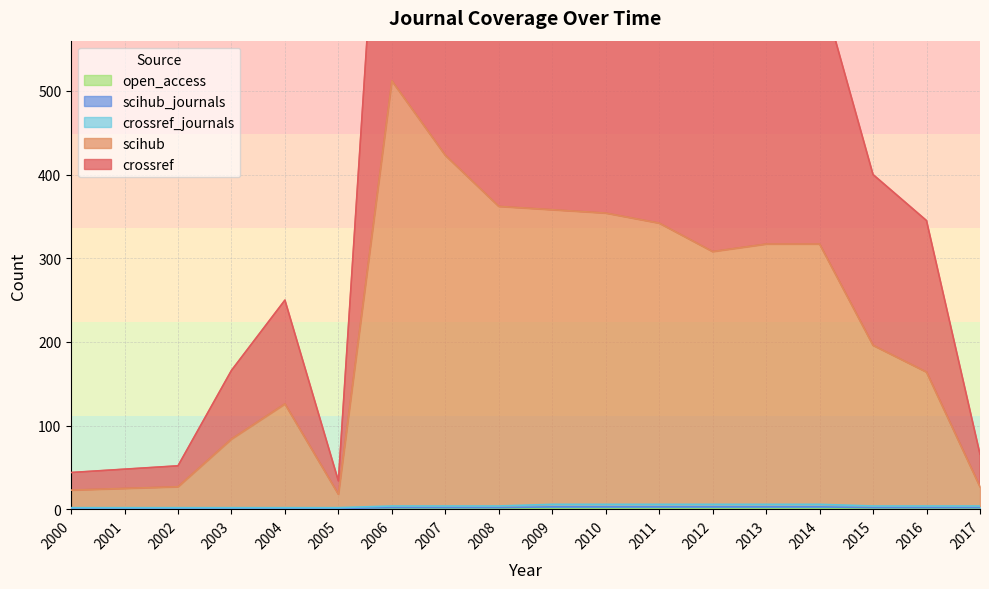

Which category has the lowest value across all series?

2000